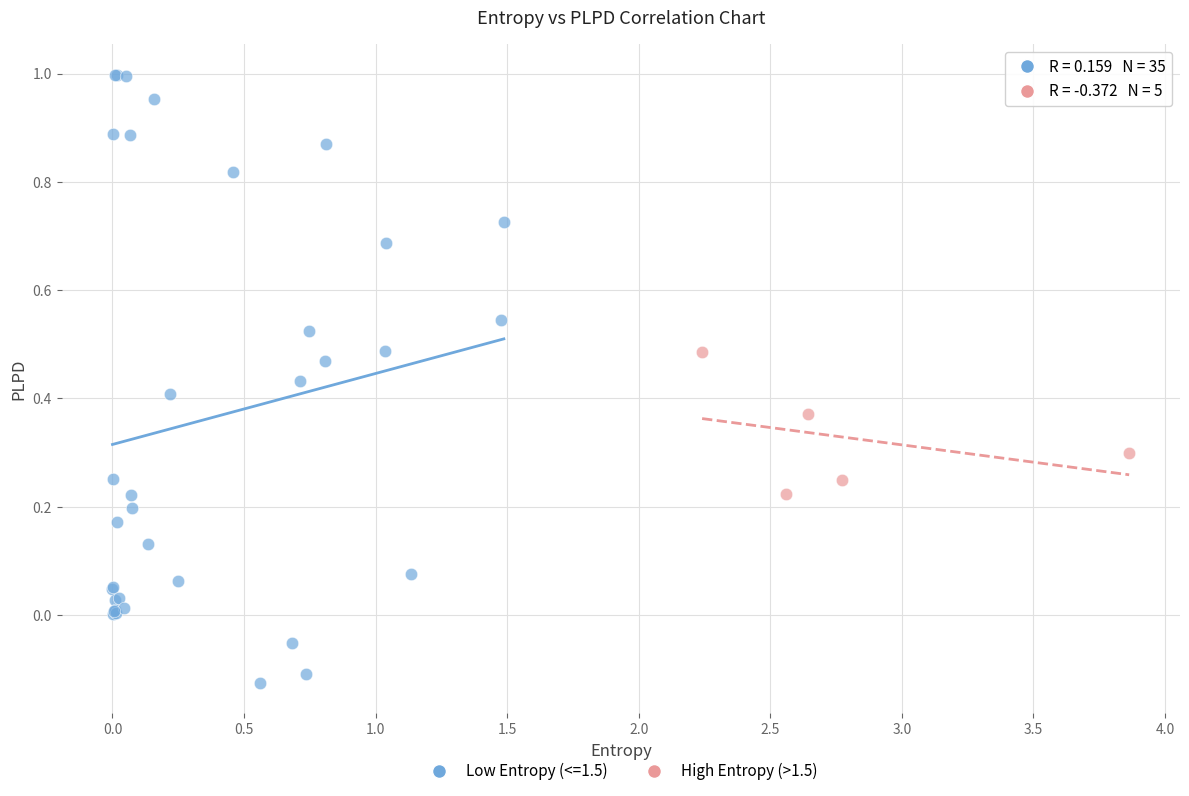

Which series reaches the minimum Y coordinate?

Low Entropy (<=1.5)